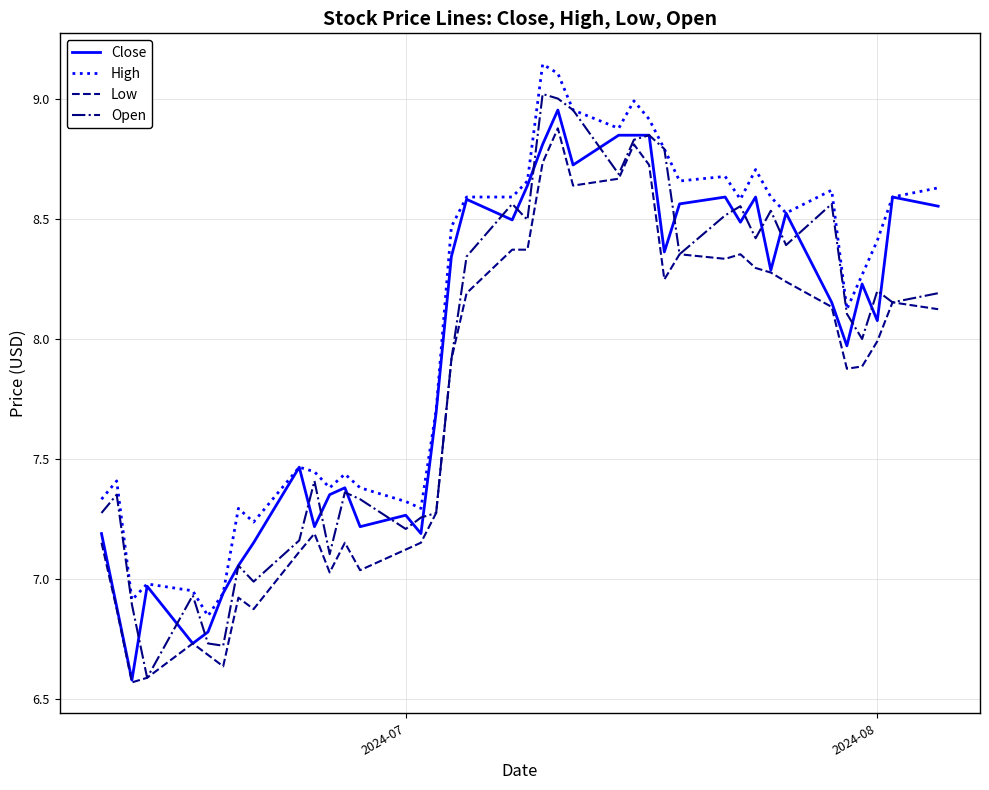

What is the sum of all High values?

322.9